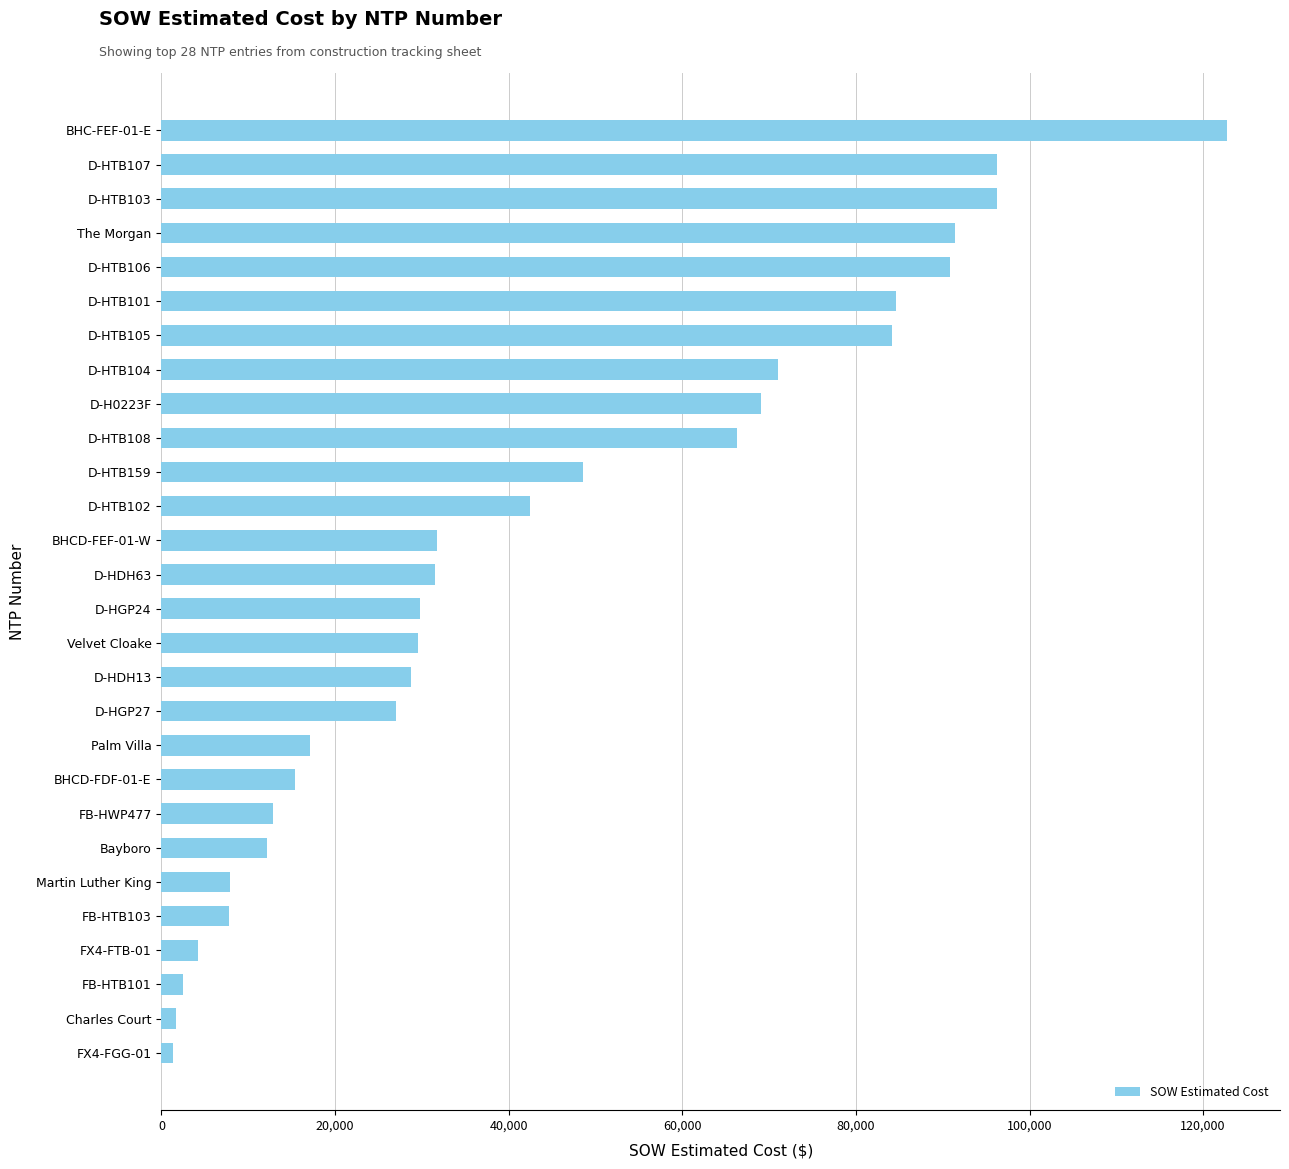

What is the value of the 17th bar from the top?

28762.0